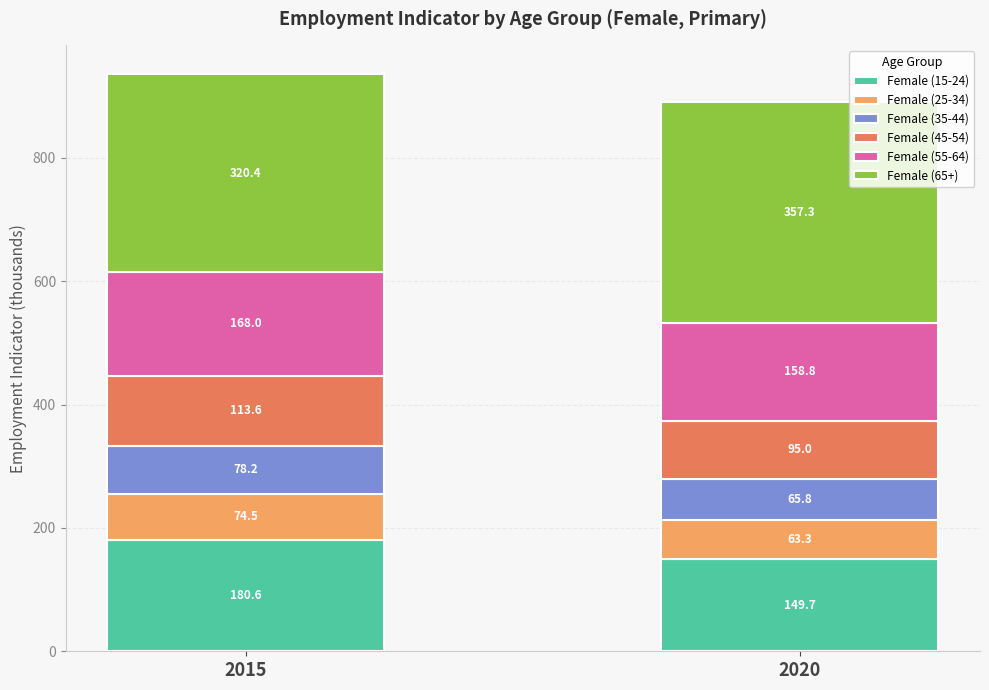

Where does the Female (15-24) series first go above 180?

2015